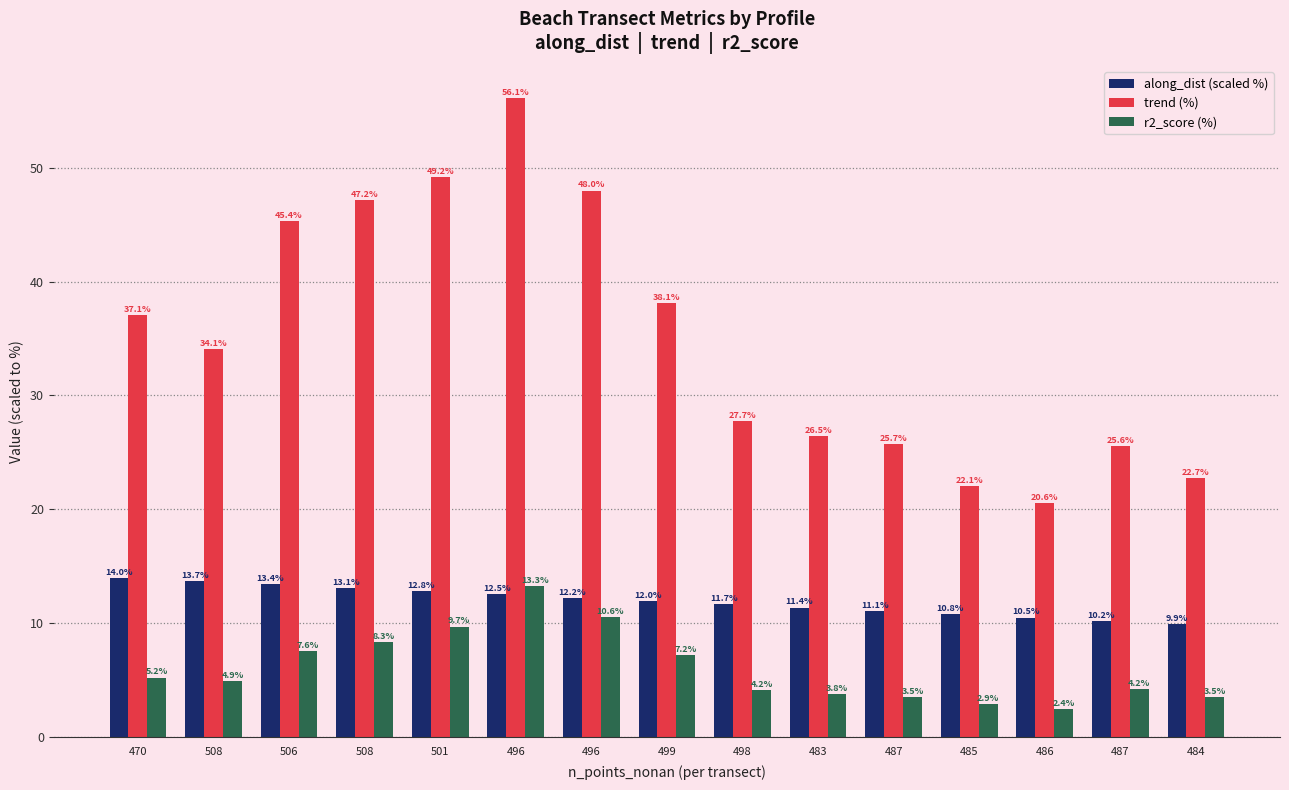

What are all the series names shown in the legend?

along_dist (scaled %), trend (%), r2_score (%)